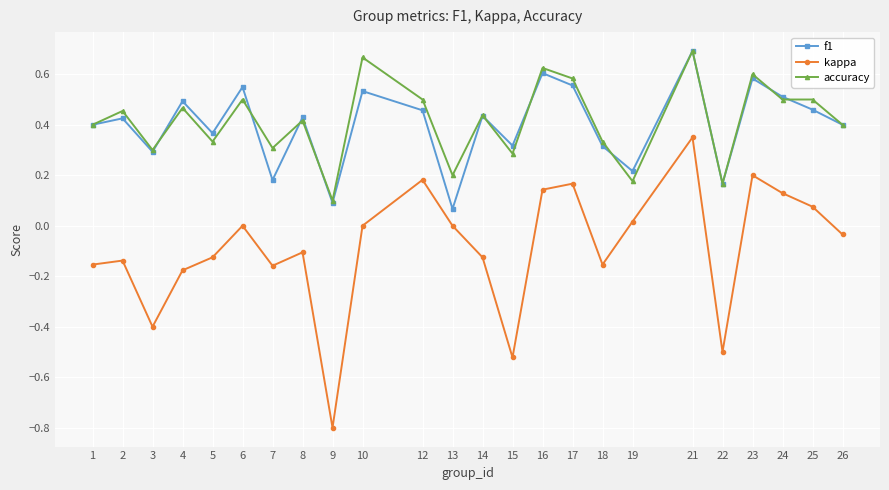

How many lines are shown in the chart?

3